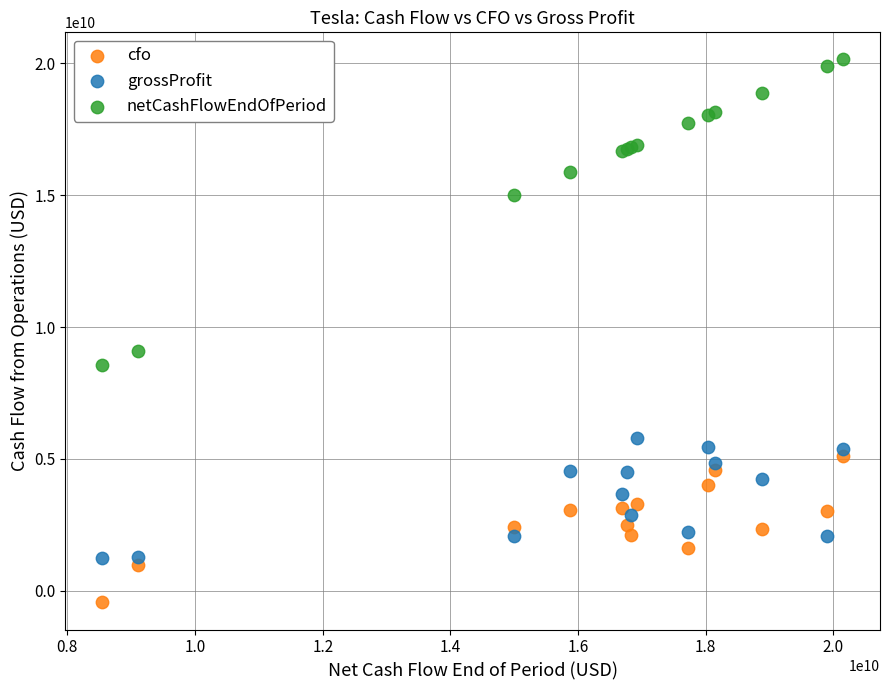

Which series reaches the minimum Y coordinate?

cfo